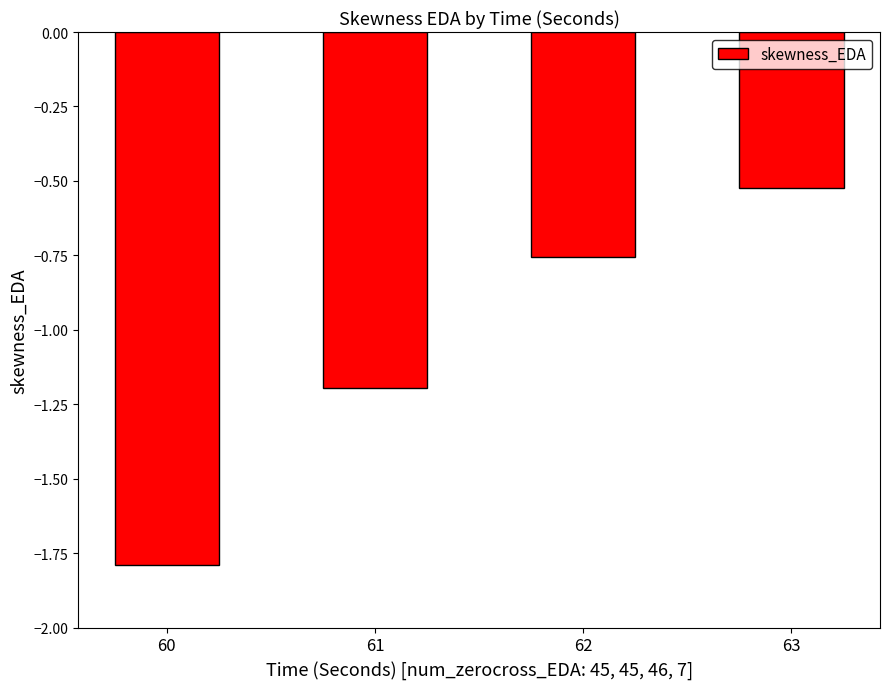

Does the chart contain any negative values?

Yes